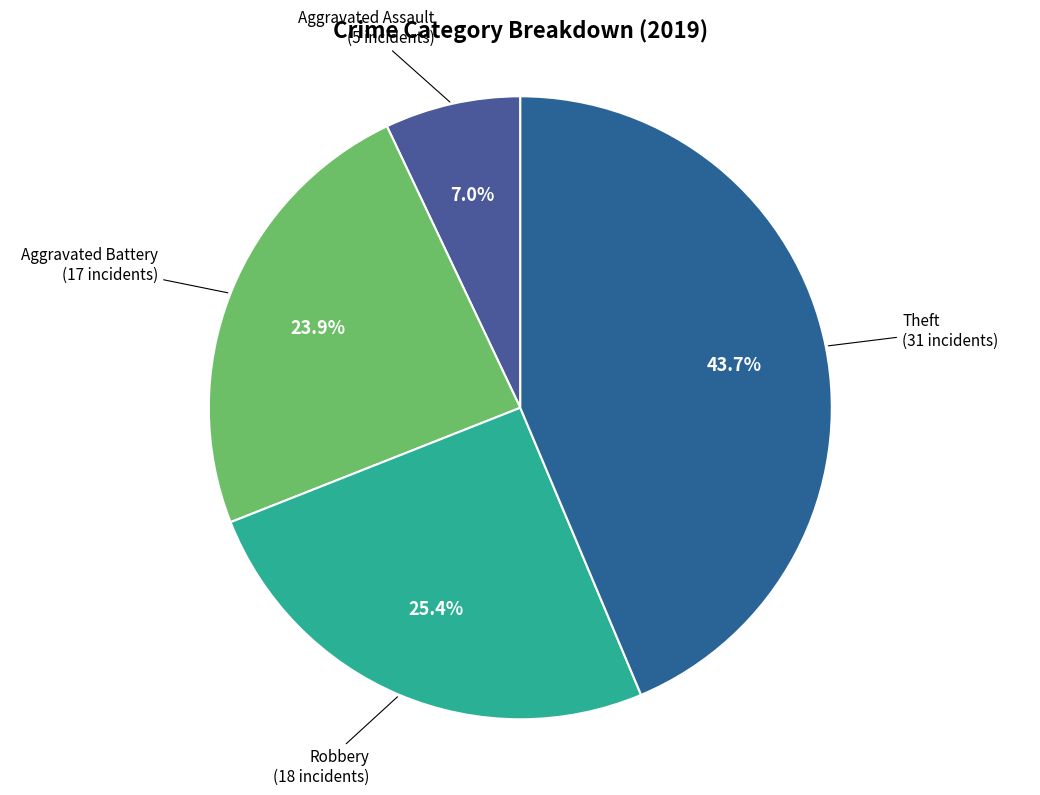

Rank the categories by value from highest to lowest.

Theft, Robbery, Aggravated Battery, Aggravated Assault